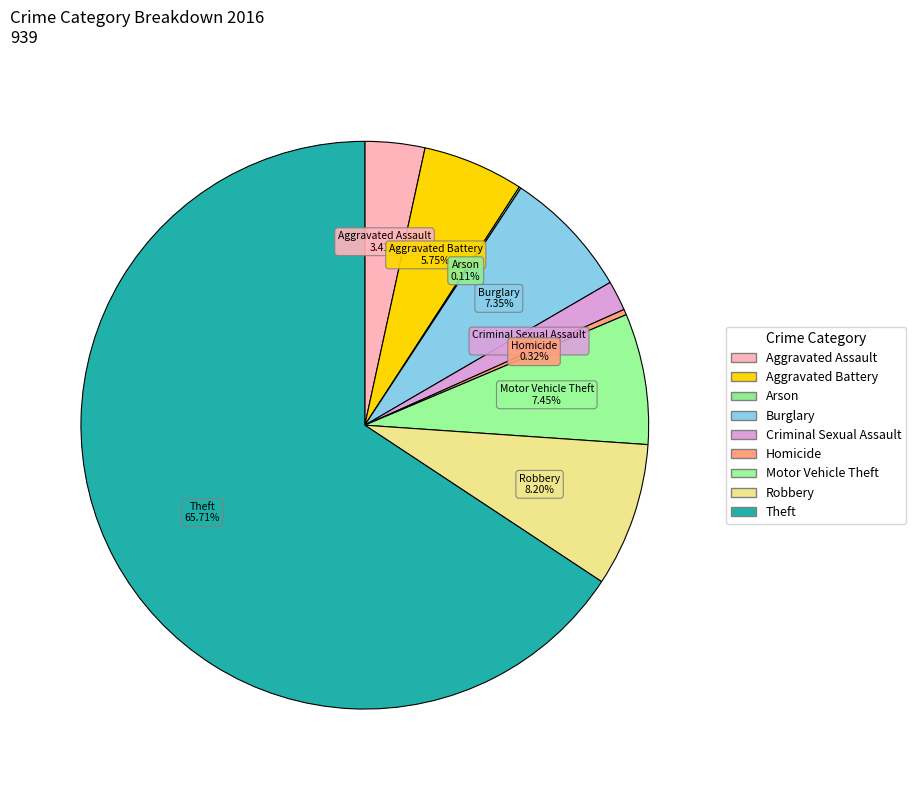

Combined, do Theft and Robbery account for over 50%?

Yes